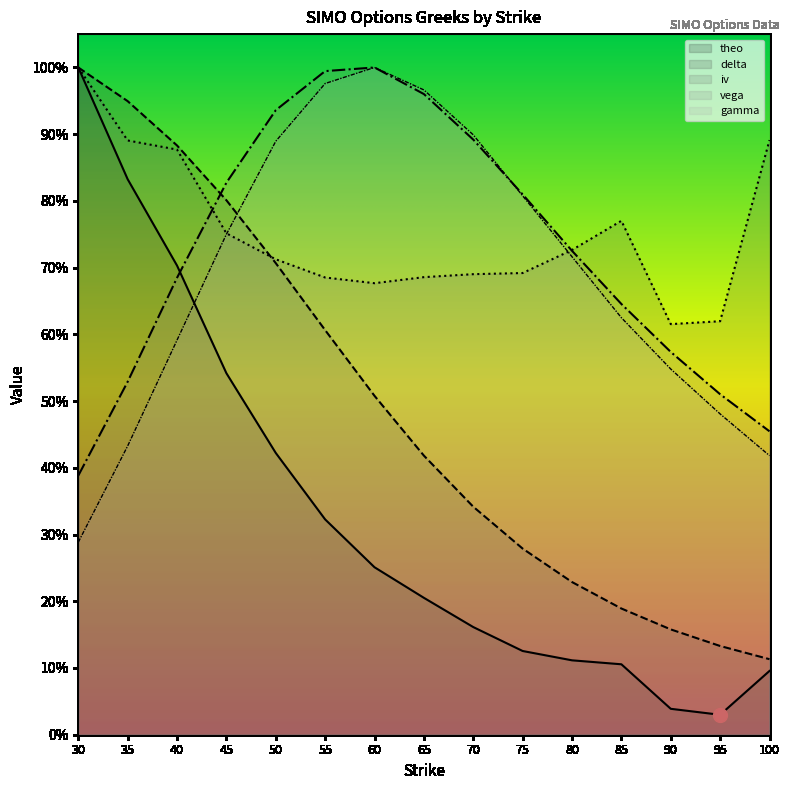

What is the minimum value for gamma?

0.3